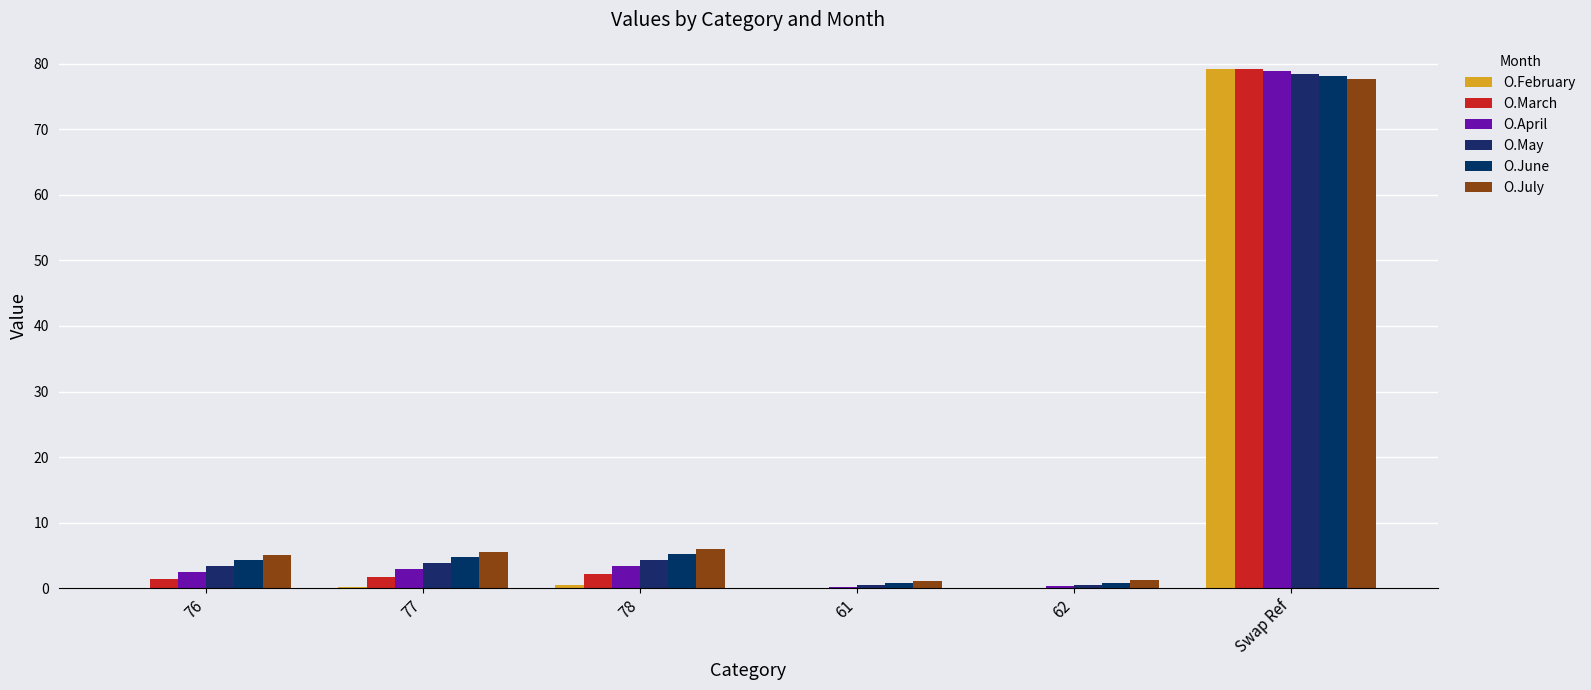

Does the chart contain stacked bars?

No